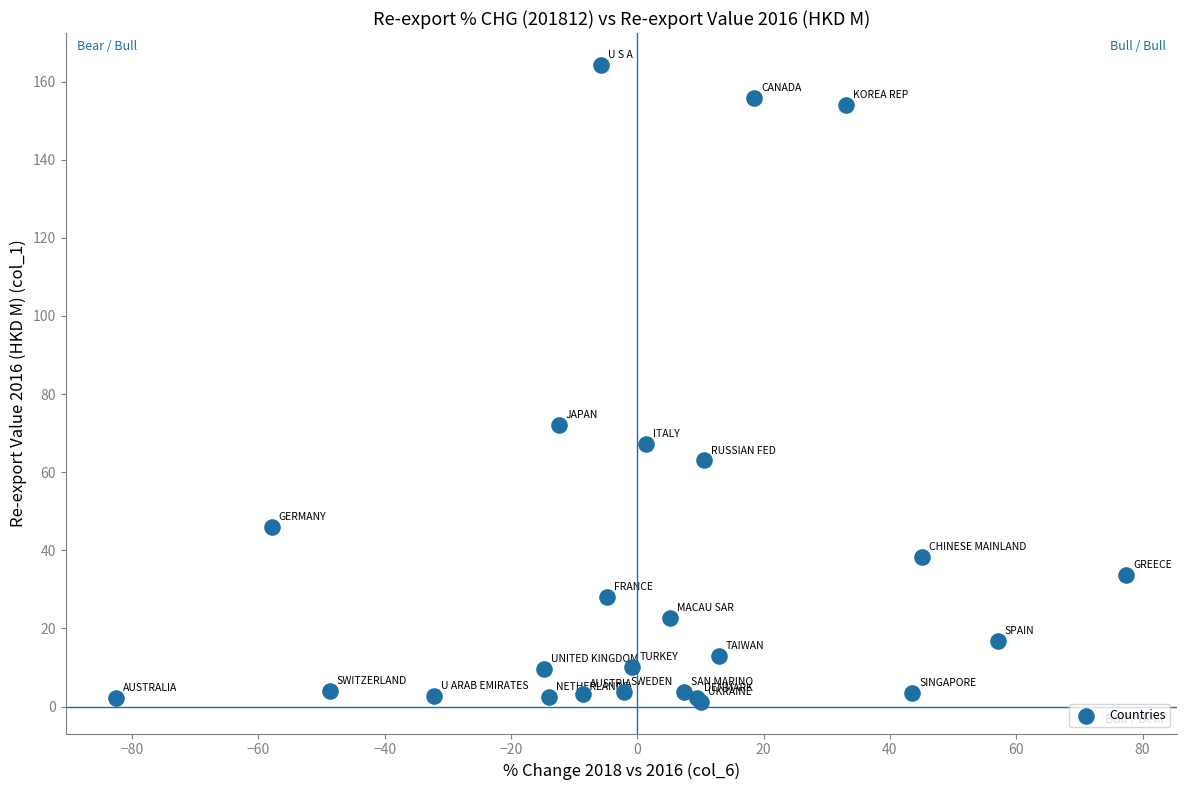

What Y value in the scatter plot is closest to 82?

72.1